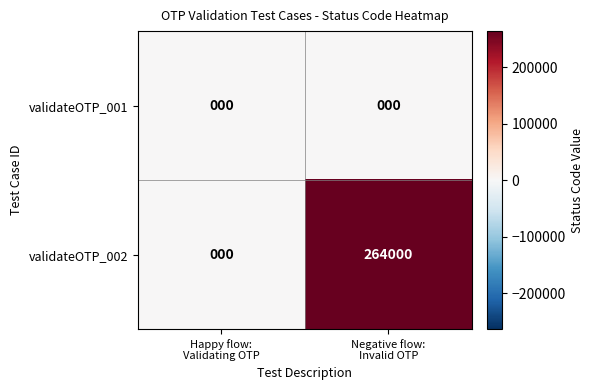

What is the greatest value displayed?

264000